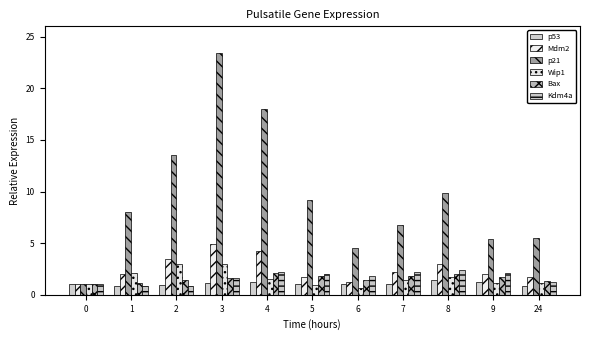

What is the approximate value of Wip1 at 2?

3.0